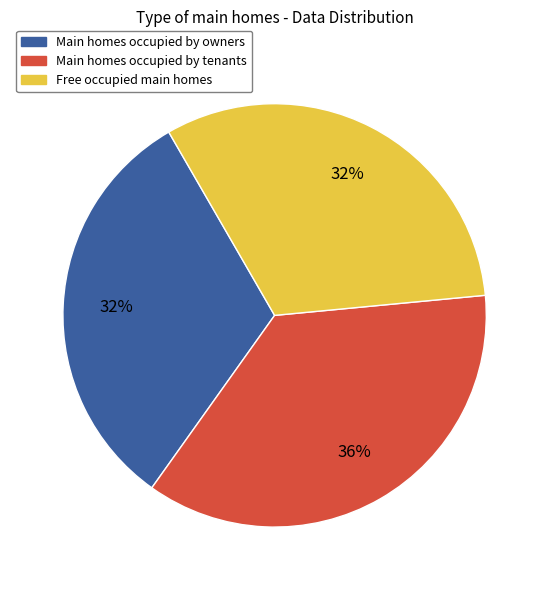

To the nearest percent, what is the average slice percentage?

33%